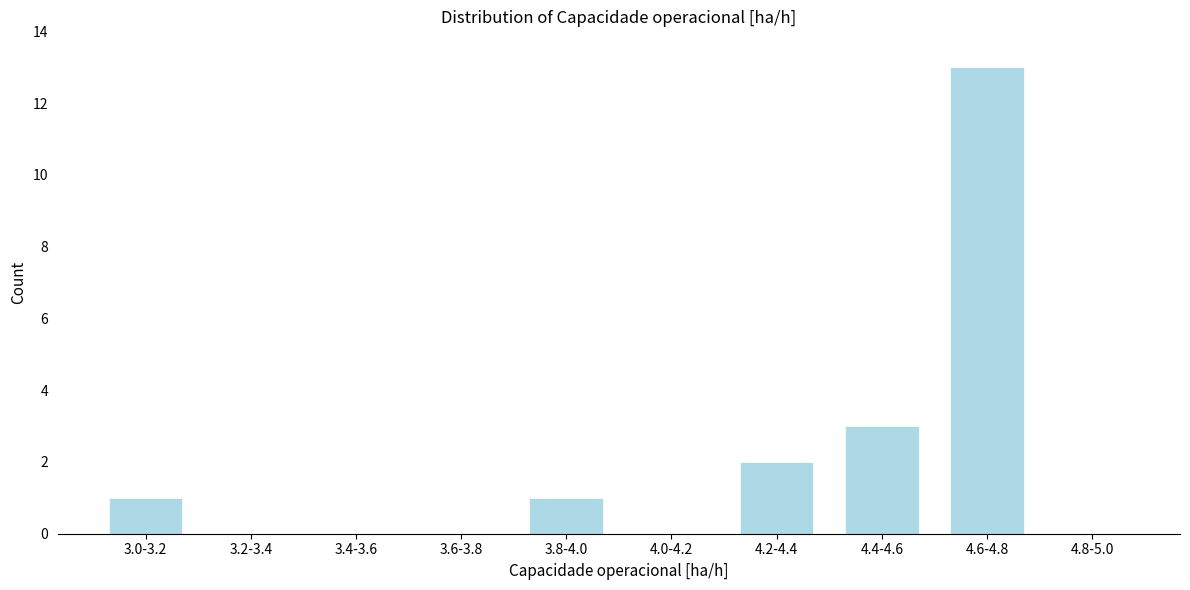

The chart shows a value of 0 at 3.2-3.4. True or false?

True